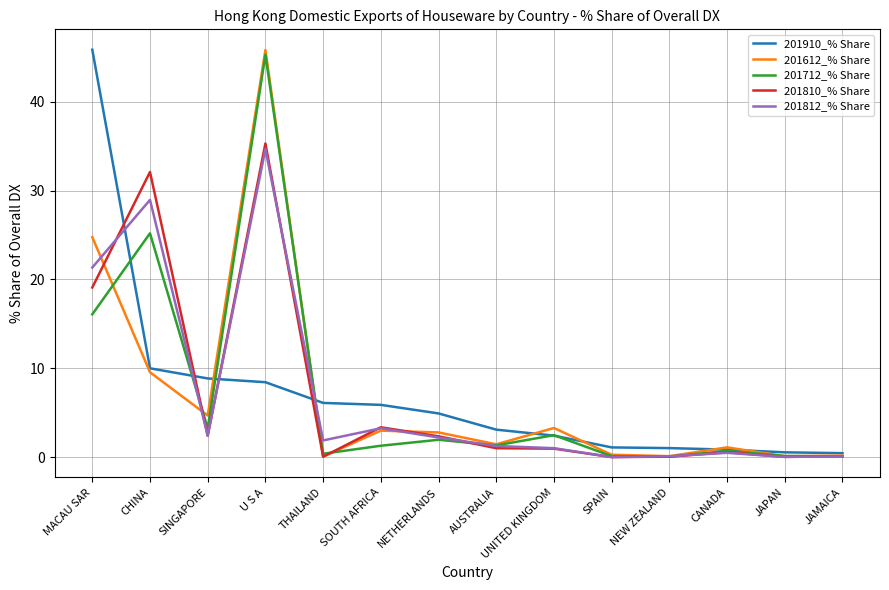

What are all the series names shown in the legend?

201910_% Share, 201612_% Share, 201712_% Share, 201810_% Share, 201812_% Share